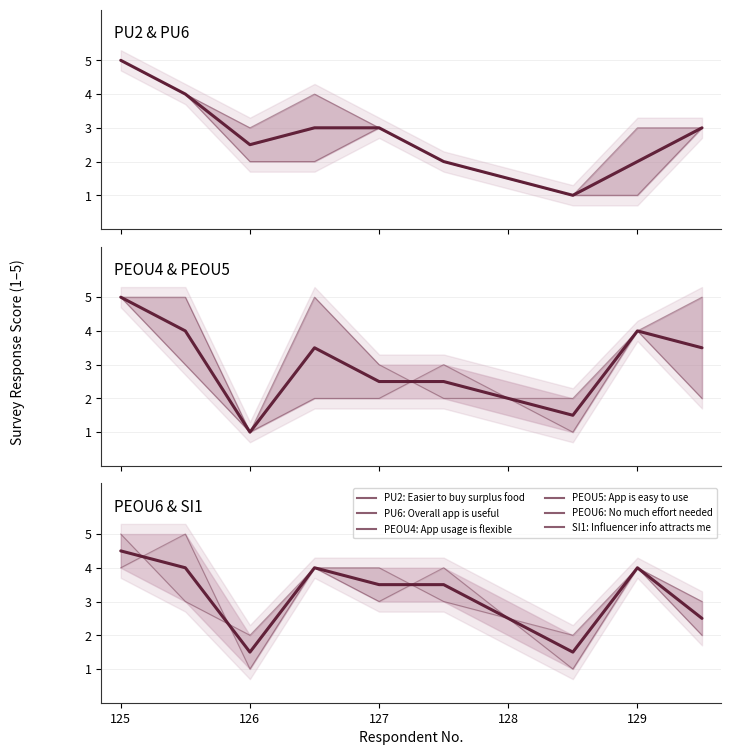

How many values in the PEOU4 series are below 3?

3